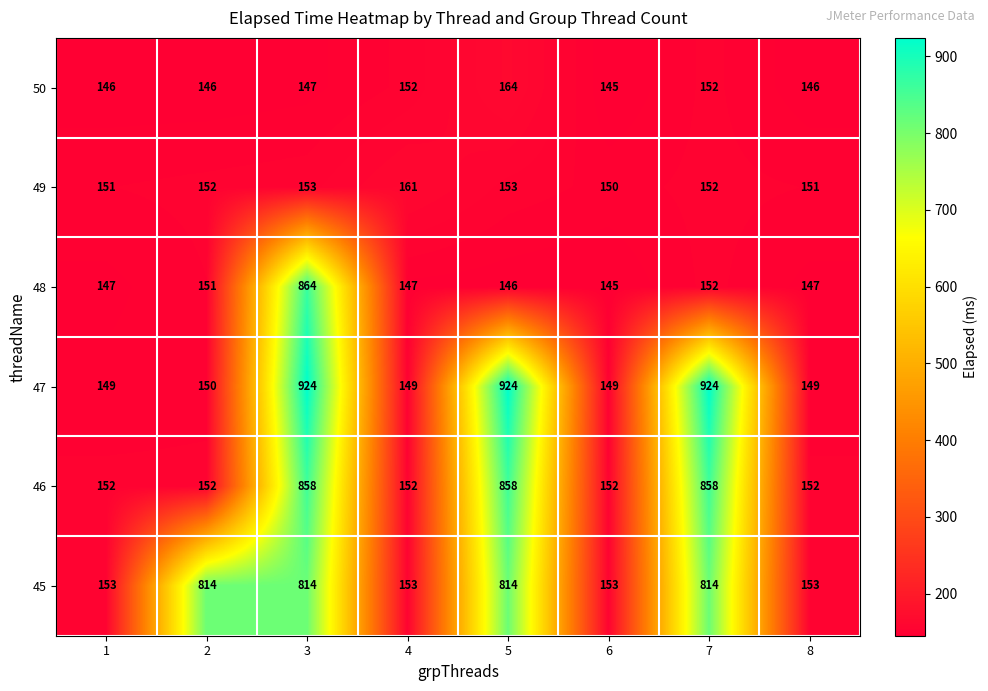

Is it true that 47 equals 73 at 1?

False